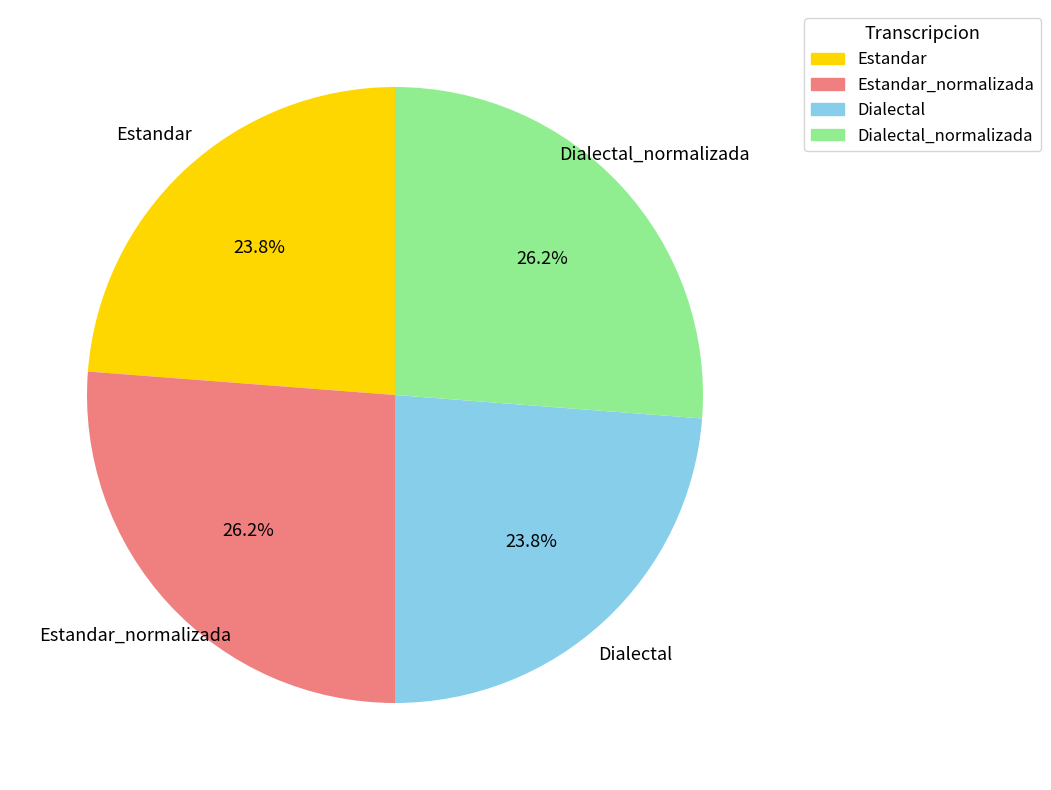

Does any single category account for the majority?

No